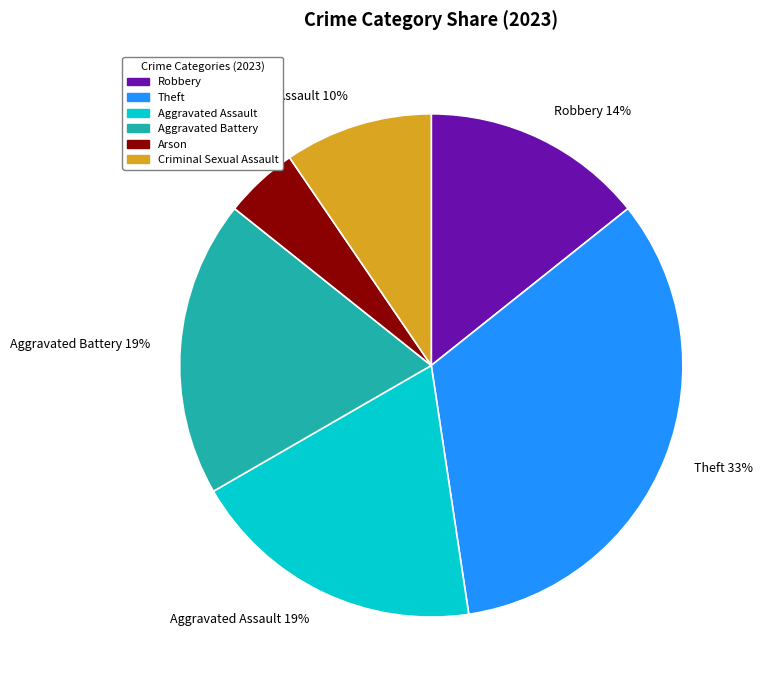

Do Theft and Robbery together represent more than half of the pie?

No